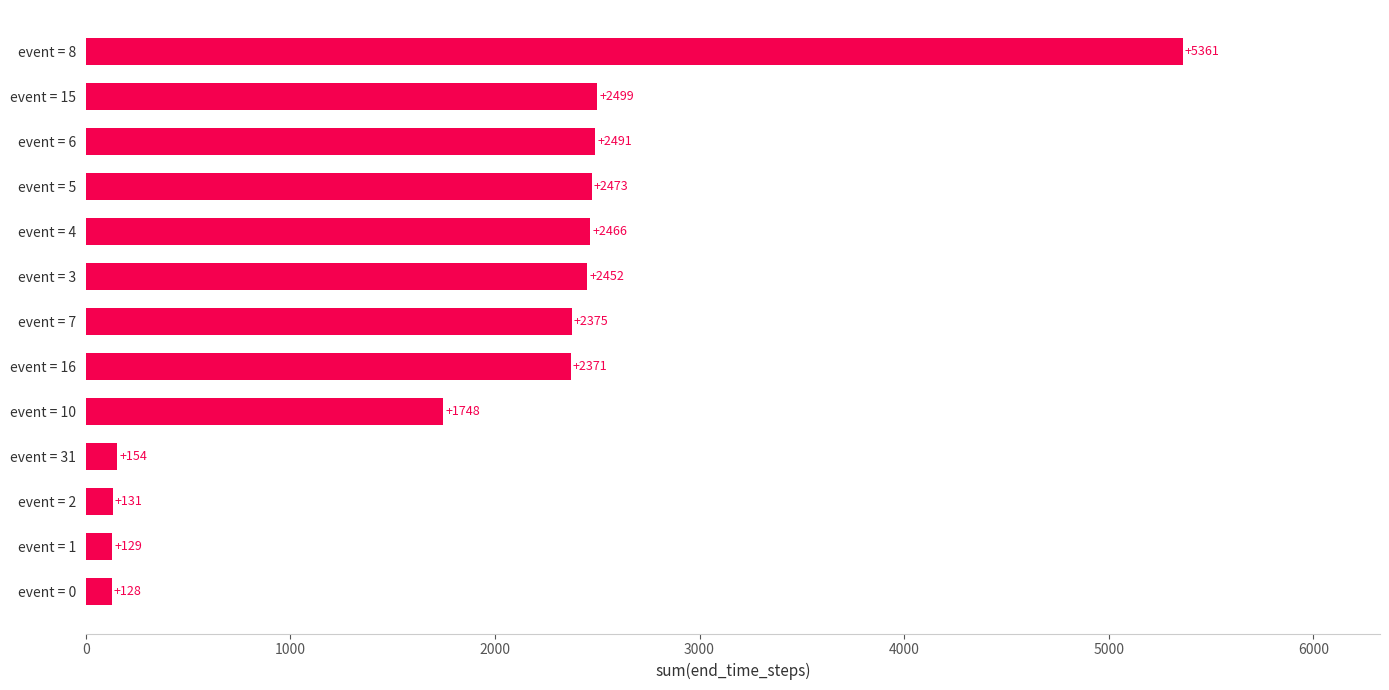

How many values are below 2375?

6